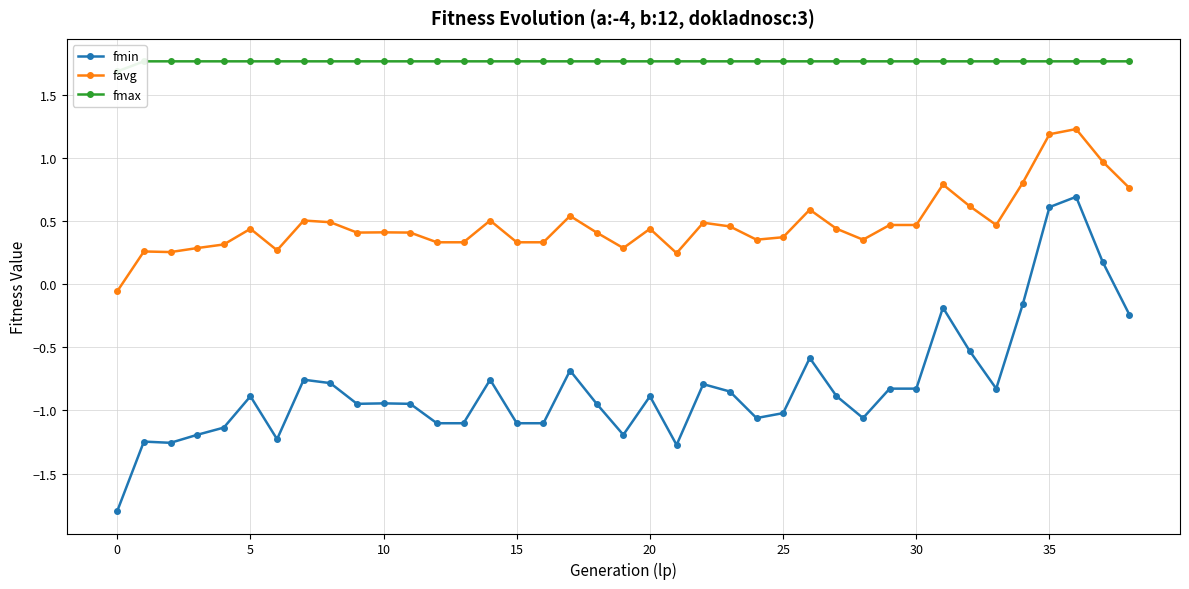

Is the value of fmin at 15 greater than the value of fmax at 19?

No